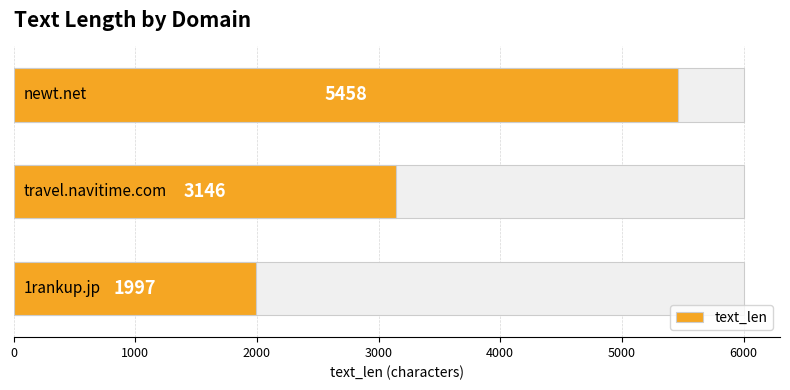

What is the sum of the values at 2000 and 1000?

5143